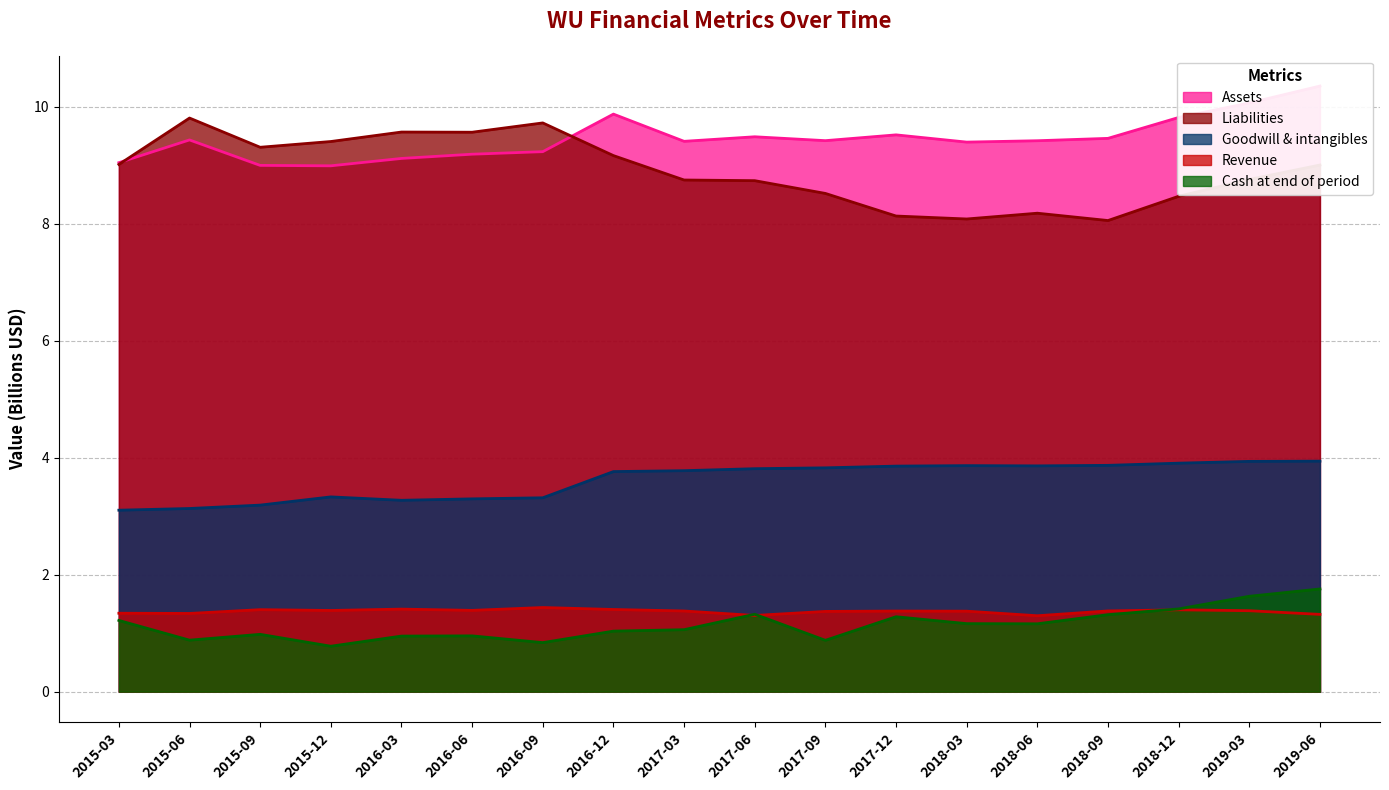

True or false: Assets has a value of 9.4 at 2017-09.

True